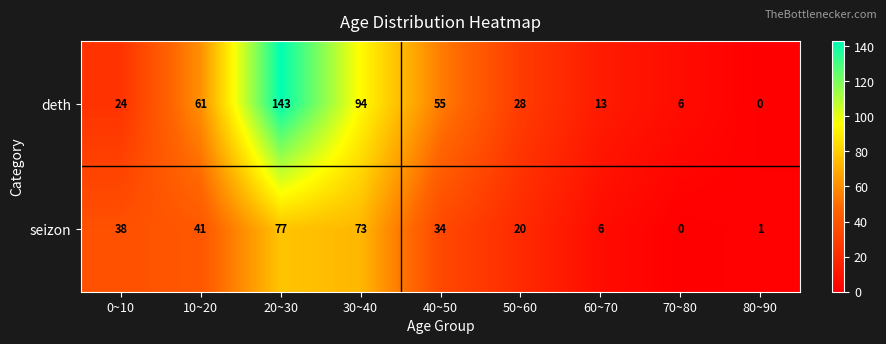

Reading right to left, list all the values displayed in this chart.

deth: 80~90=0	70~80=6	60~70=13	50~60=28	40~50=55	30~40=94	20~30=143	10~20=61	0~10=24
seizon: 80~90=1	70~80=0	60~70=6	50~60=20	40~50=34	30~40=73	20~30=77	10~20=41	0~10=38